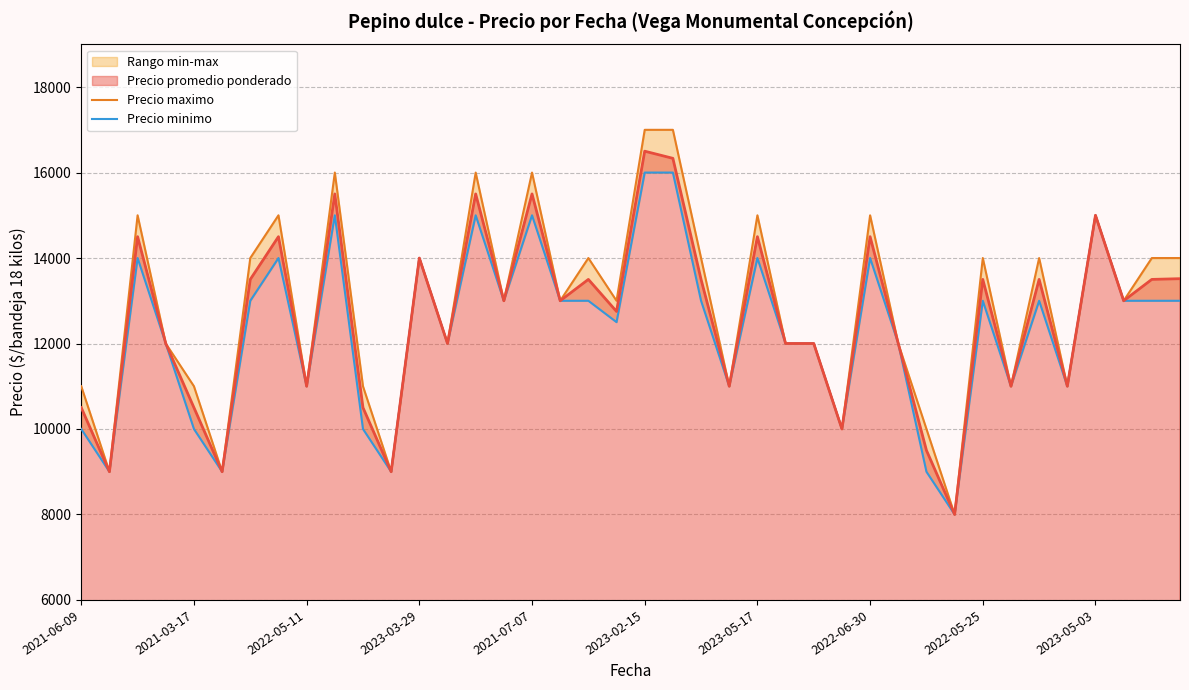

What position from the right is 21?

19